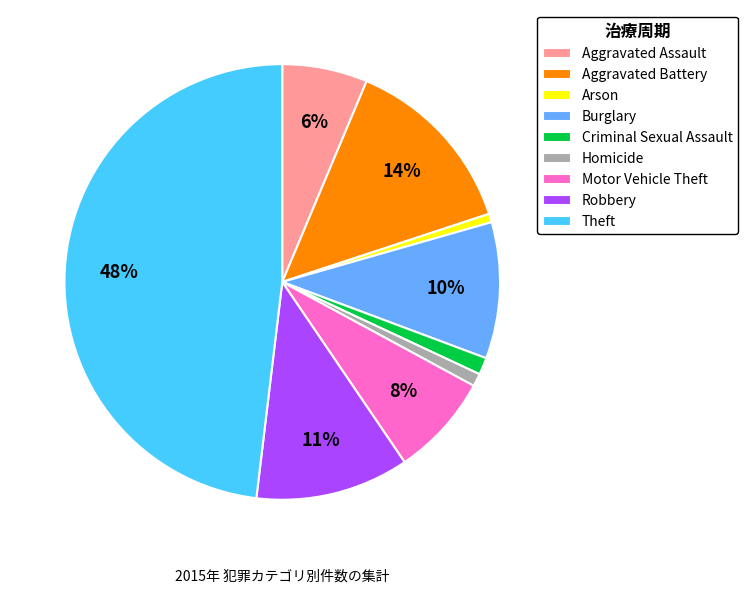

Which category has the biggest portion of the pie?

Theft